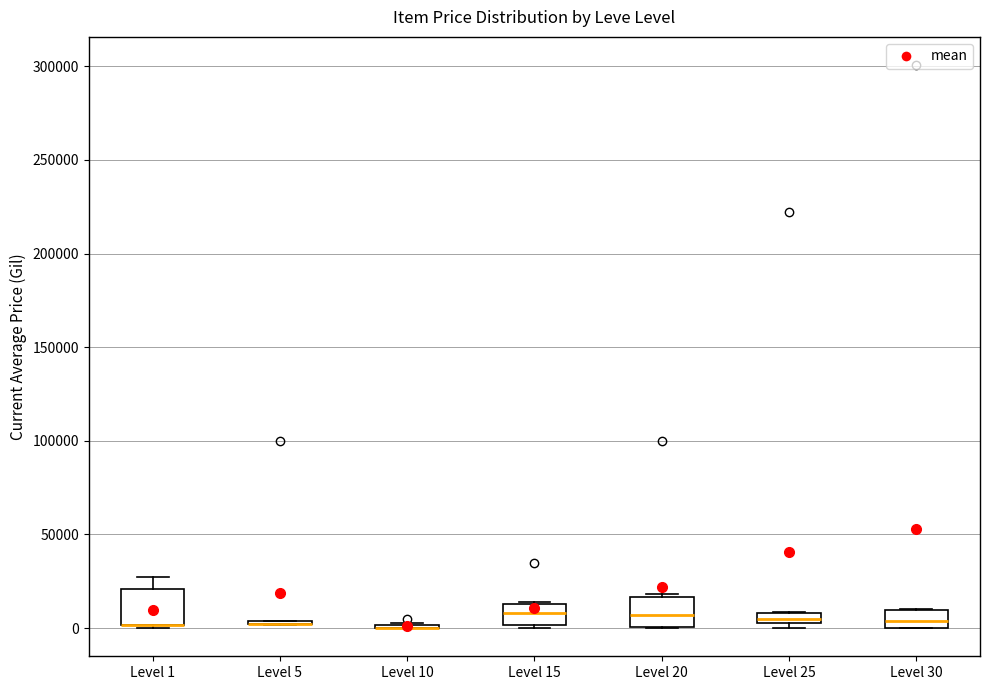

Where is the upper edge of the box for Level 20 on the y-axis? The values are not printed on the chart, so give them approximately, as read against the axis.

15000